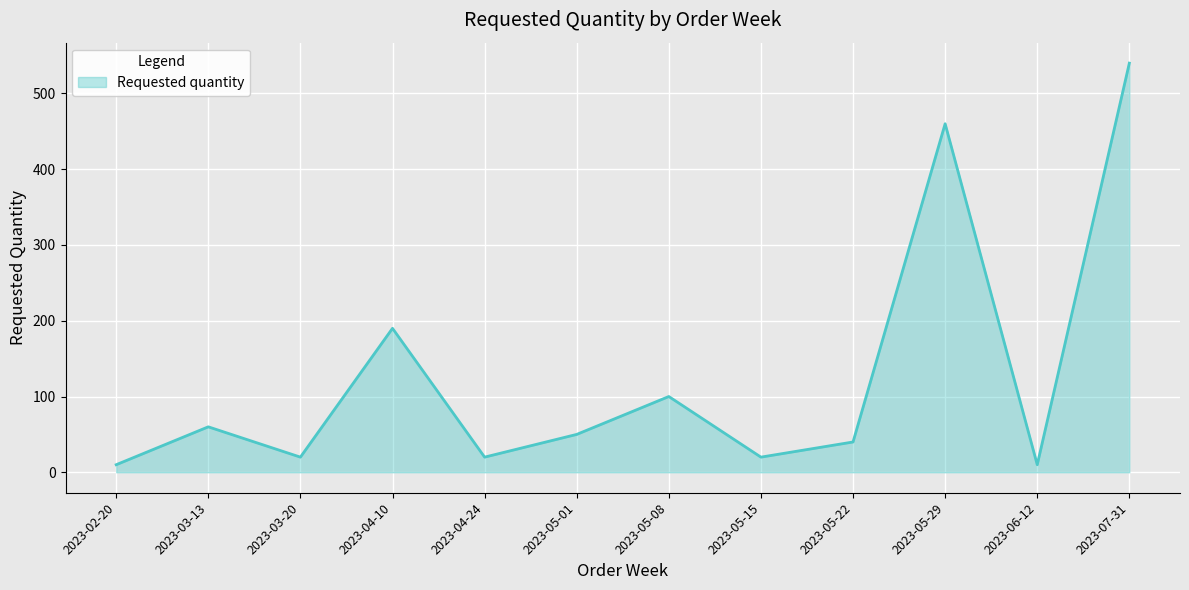

What is the difference between the maximum and minimum values?

530